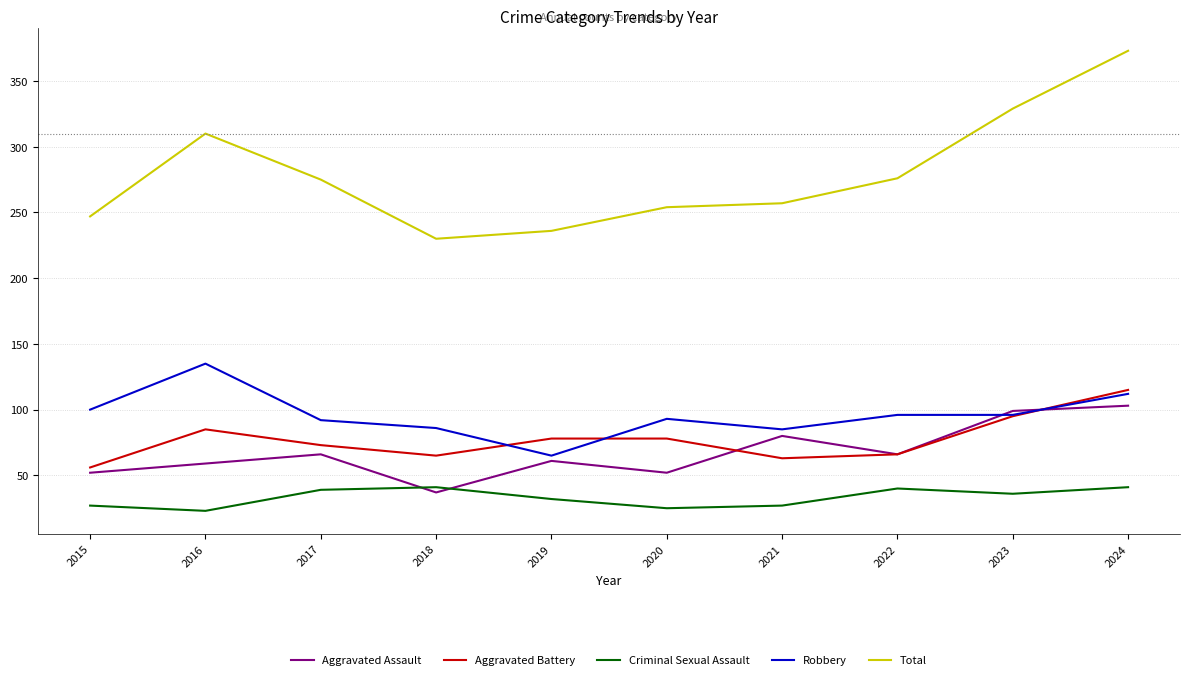

List the series in order of their peak value, lowest first.

Criminal Sexual Assault, Aggravated Assault, Aggravated Battery, Robbery, Total